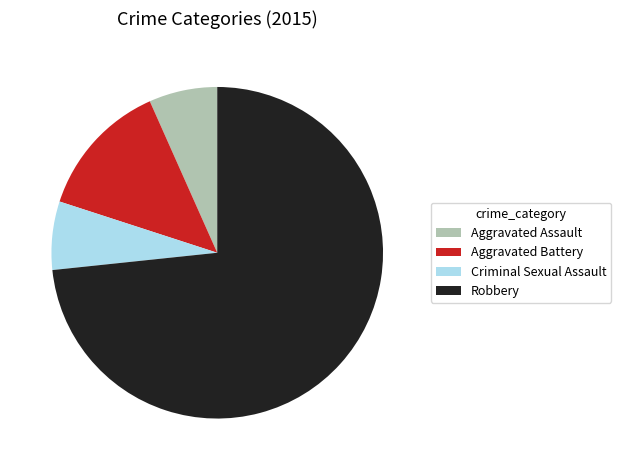

Is there a majority slice in this chart?

Yes